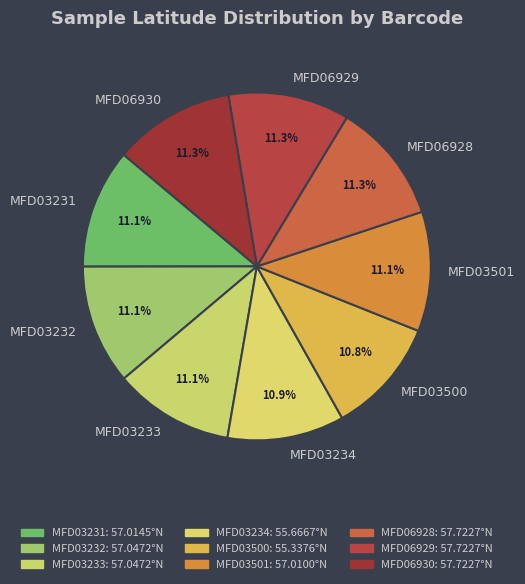

How much of the chart is everything except MFD03234?

89.1%